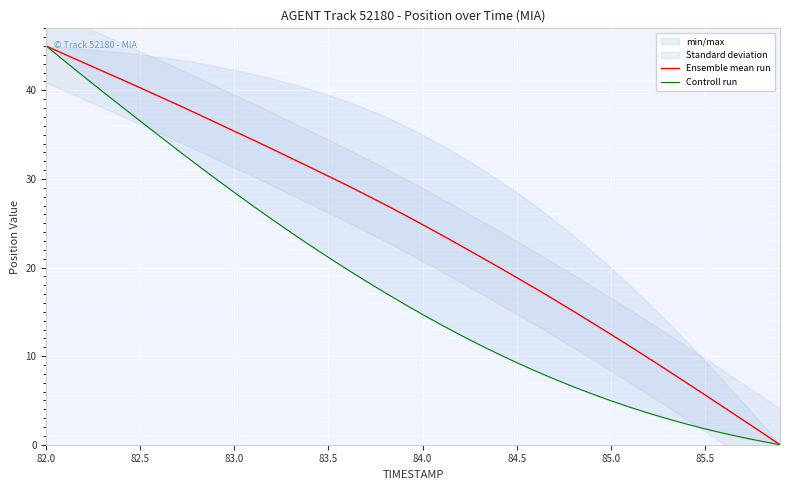

What is the maximum value for Ensemble mean run?

45.0